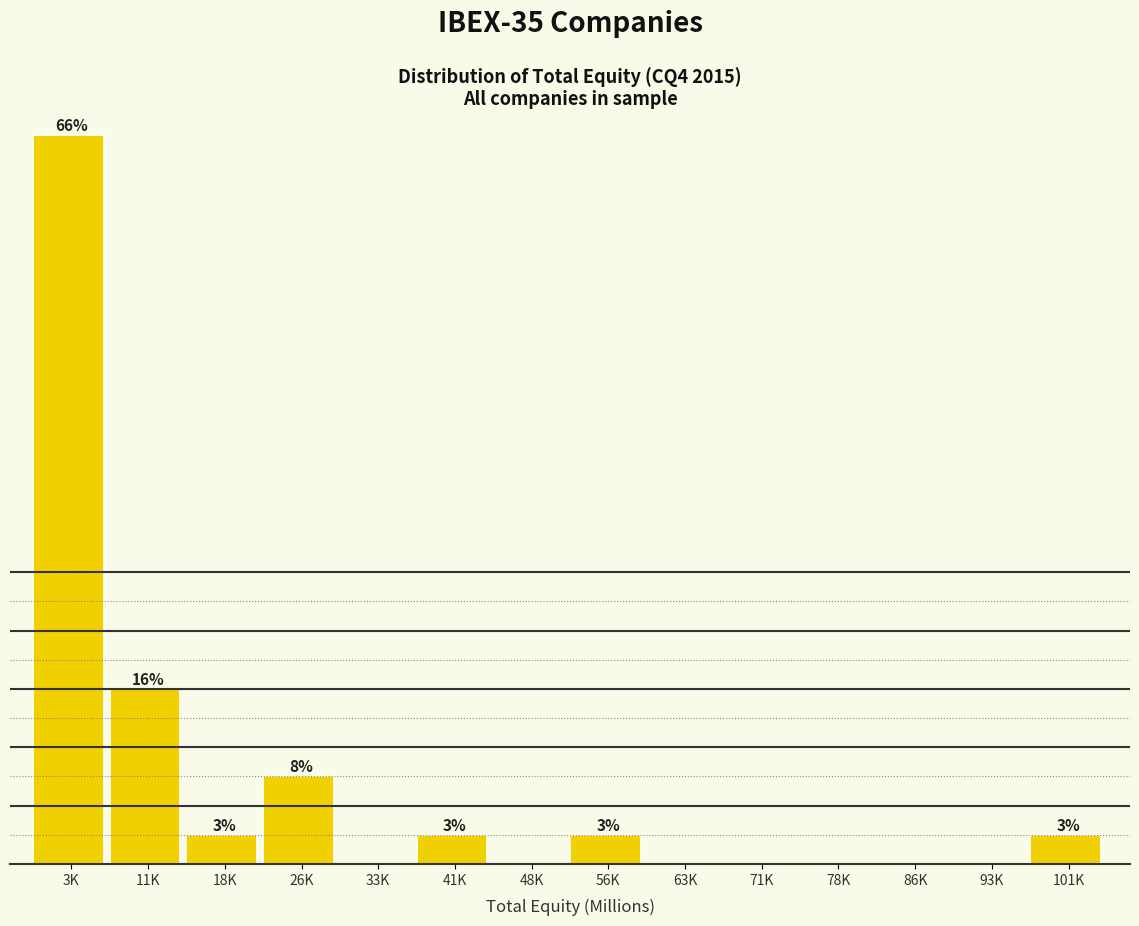

Between 101K and 33K, which is larger?

101K